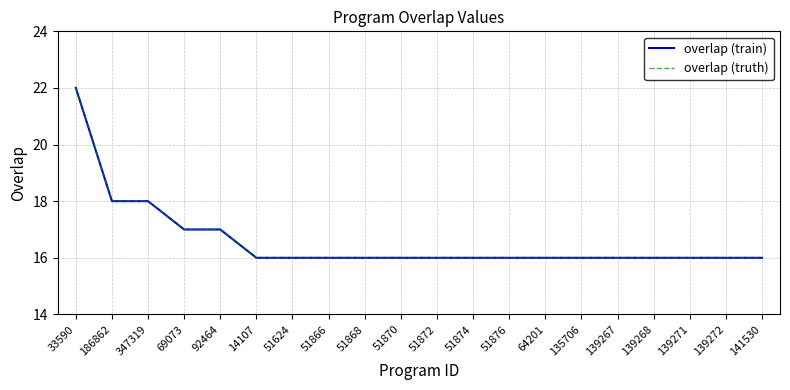

Does the chart display data point markers on the line(s)?

No